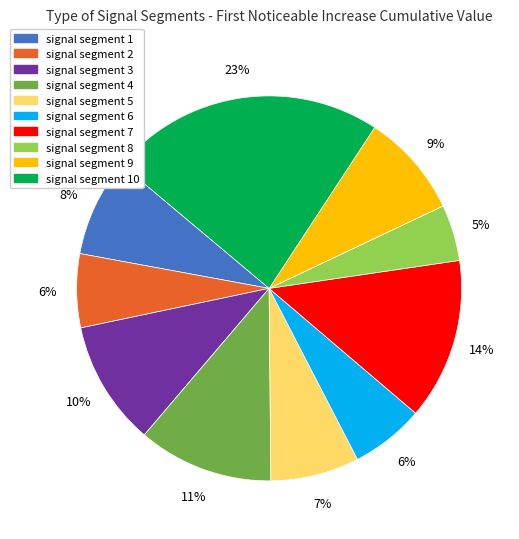

Is there a majority slice in this chart?

No